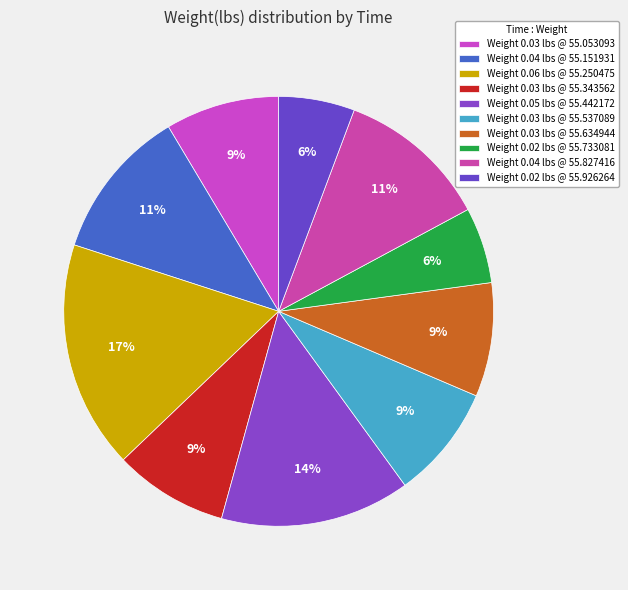

Is there a majority slice in this chart?

No